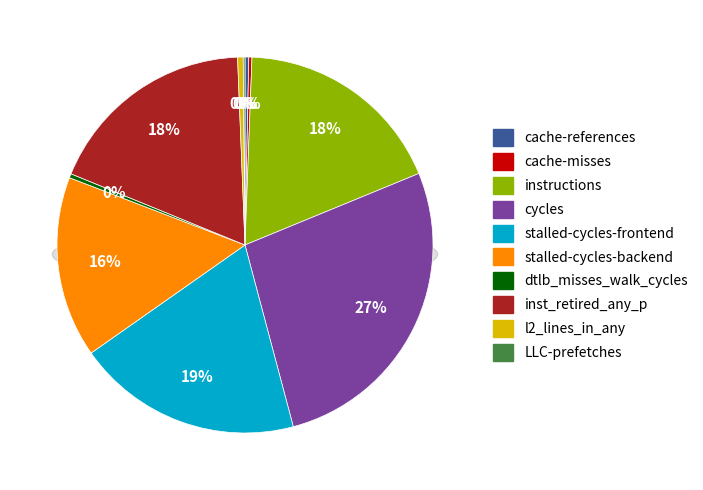

Does stalled-cycles-backend account for over 50% of the chart?

No